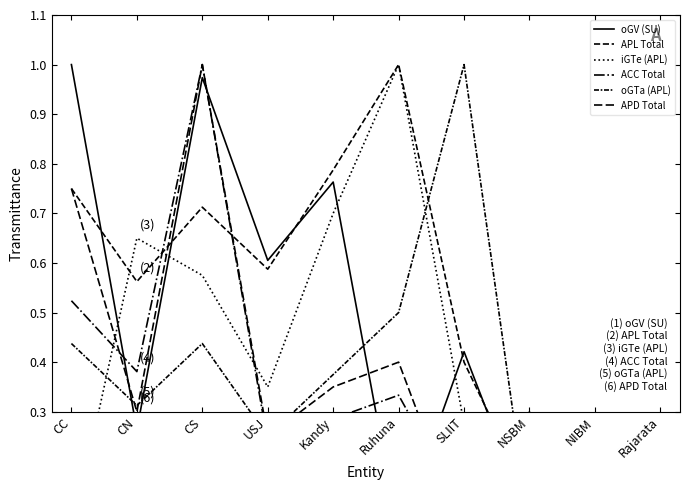

Is it true that ACC Total equals 0.4 at CN?

True